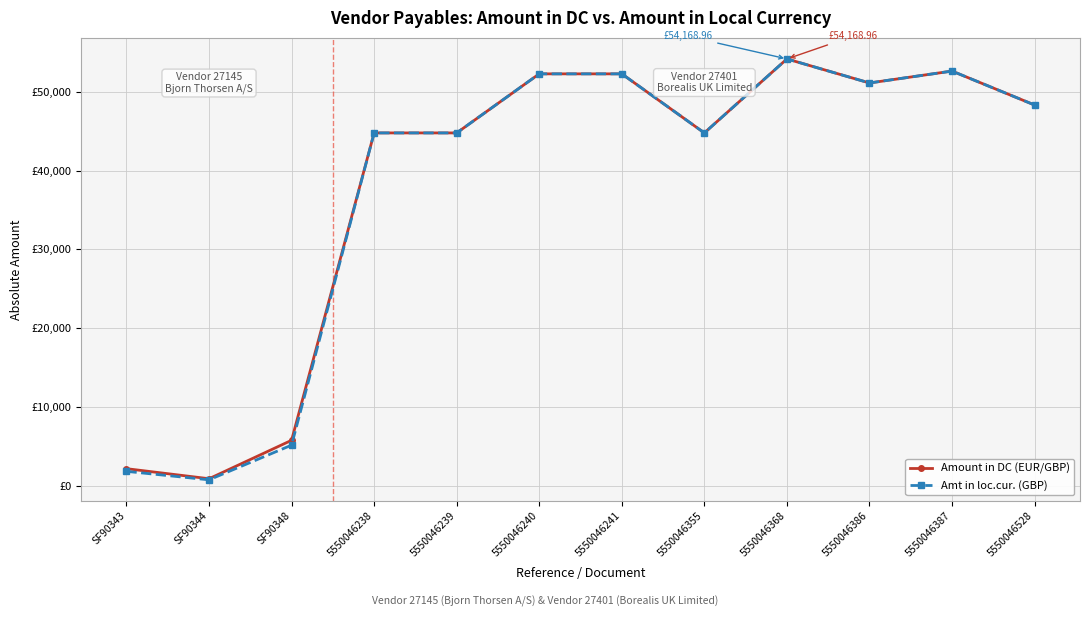

Does the chart have visible grid lines?

Yes